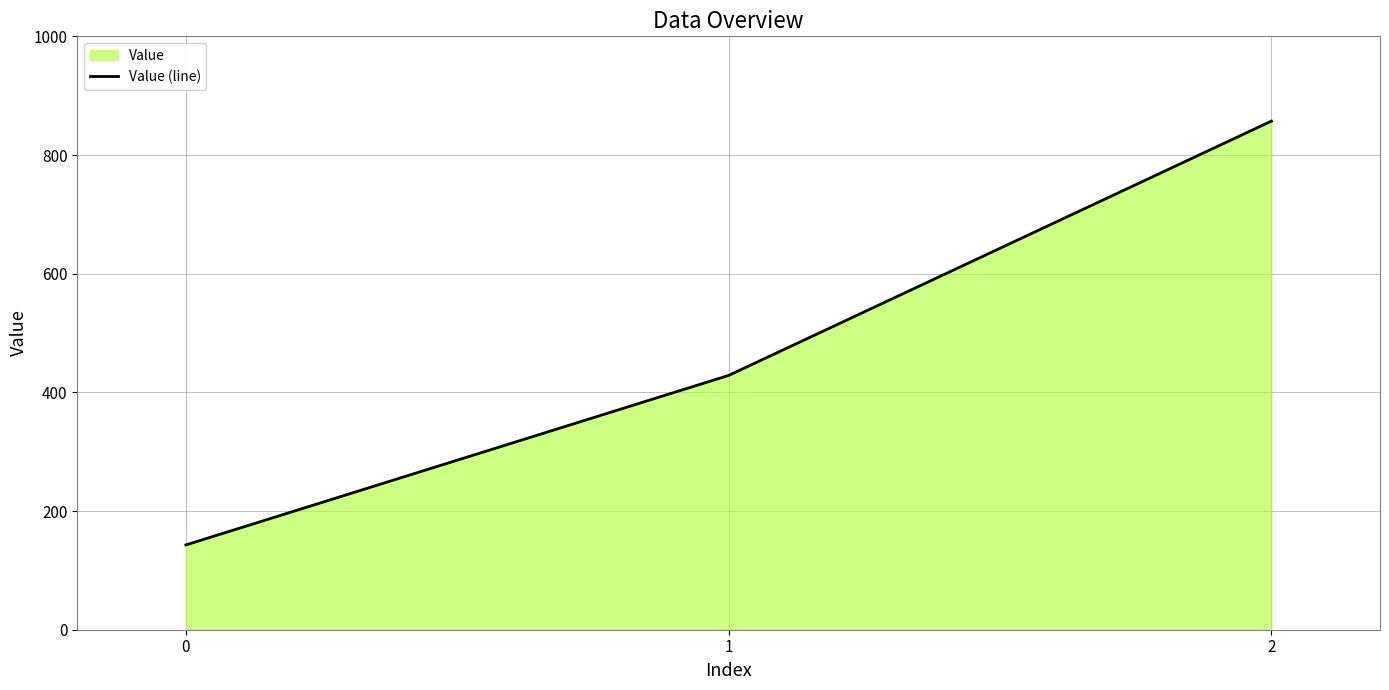

The chart shows a value of 142.9 at 0. True or false?

True